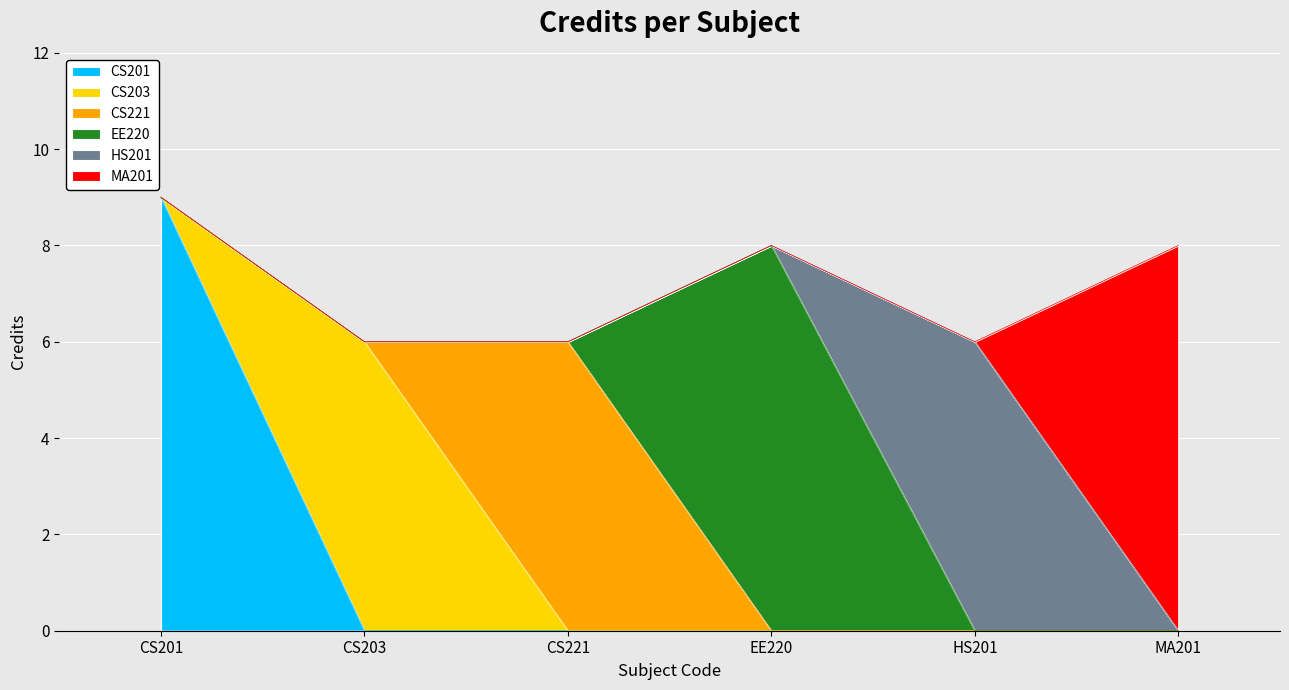

What is the label of the 2nd point from the left?

CS203